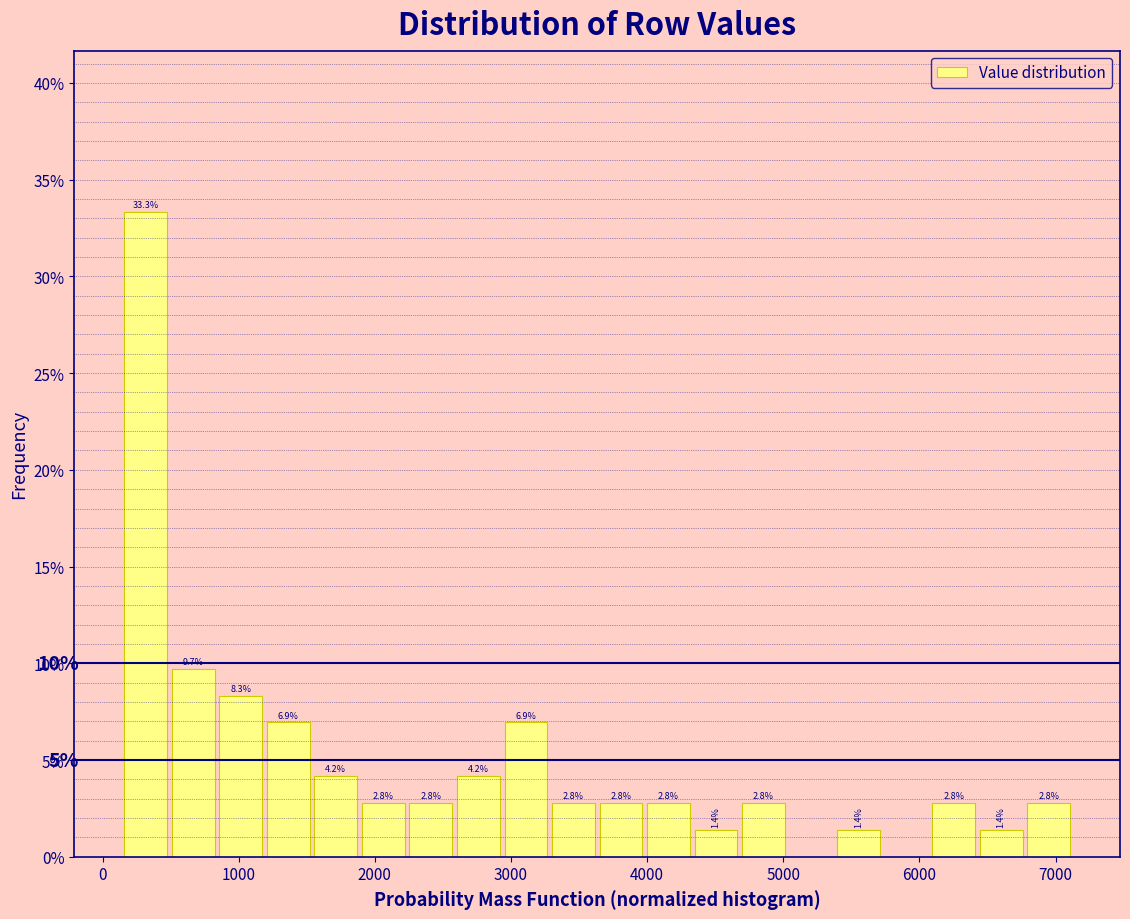

Read against the x-axis, roughly where is the centre of the tallest bar?

300